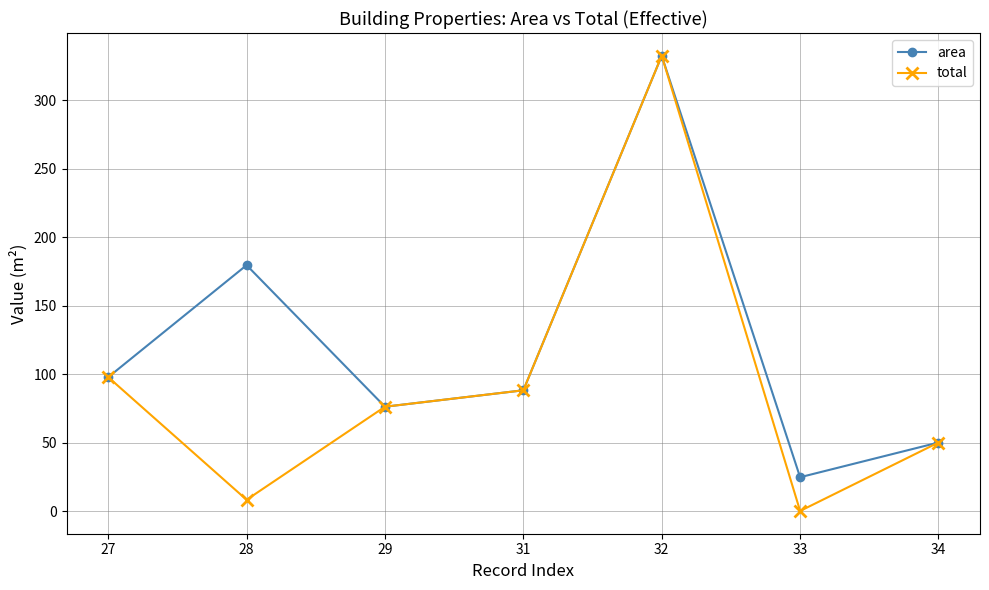

What is the value of the area point at the 5th from the left?

332.3